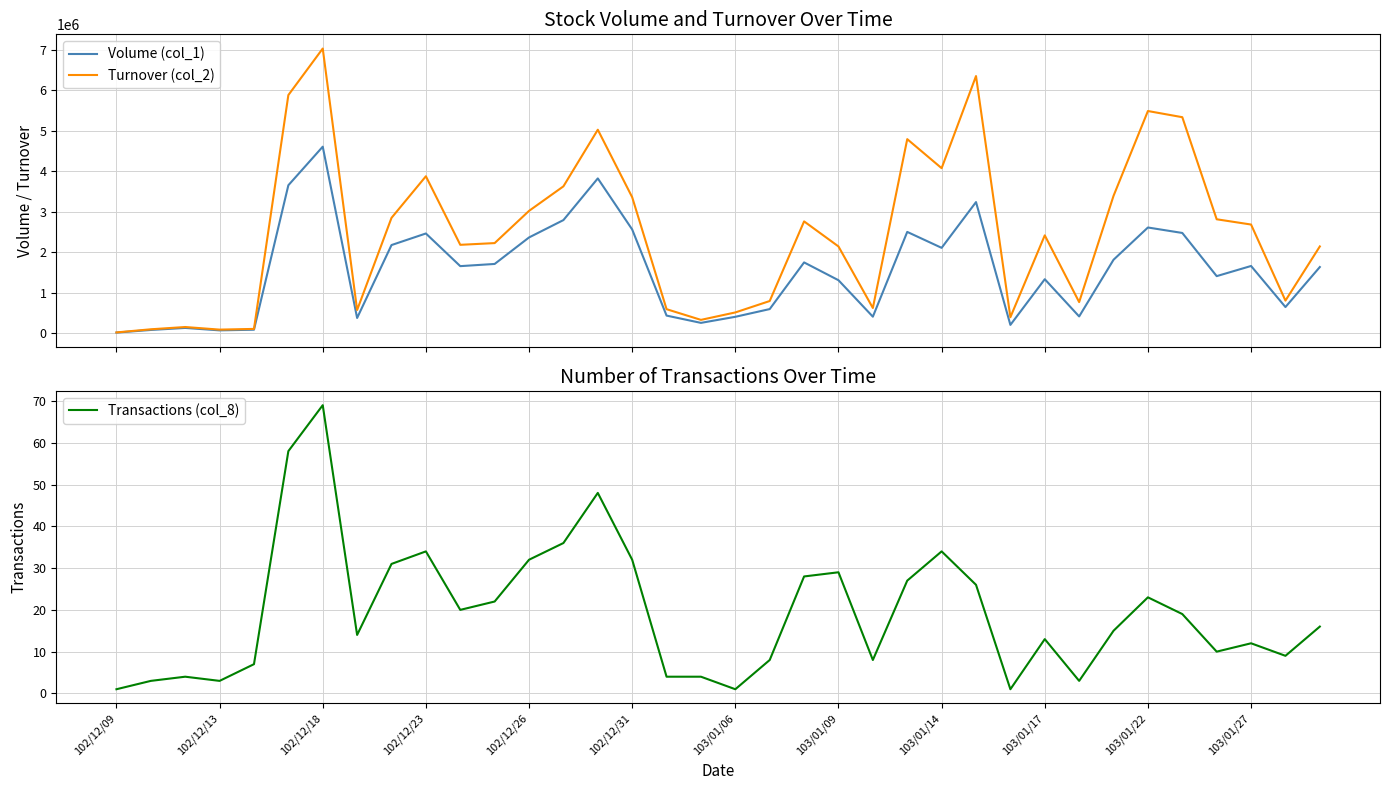

At which label does Transactions (col_8) reach its peak?

102/12/18